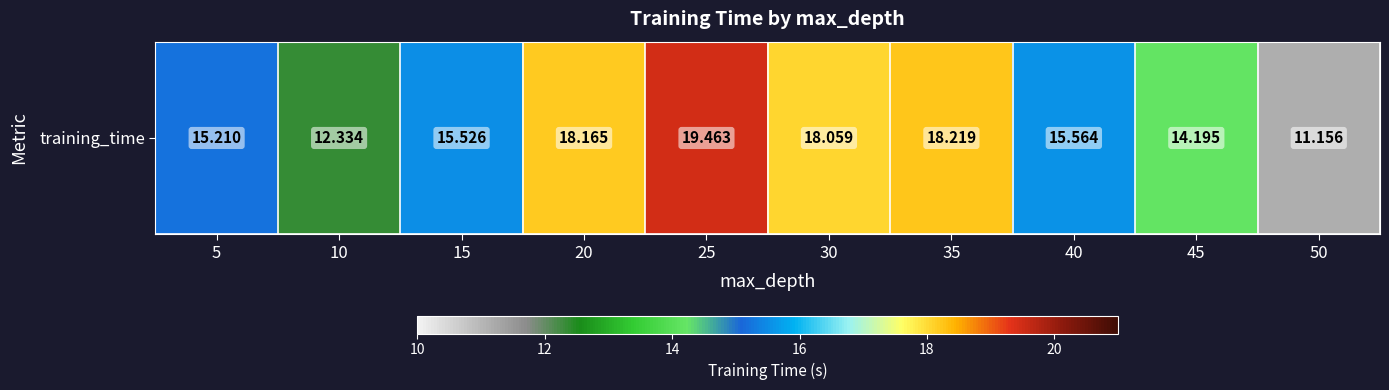

What is the maximum value shown in the chart?

19.5